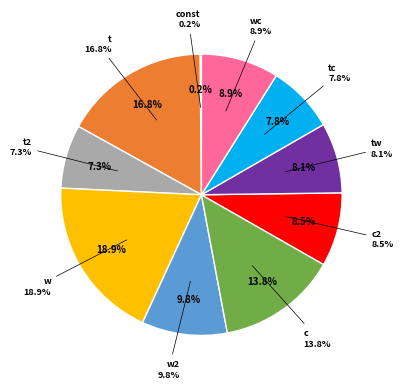

Which category has the biggest portion of the pie?

w